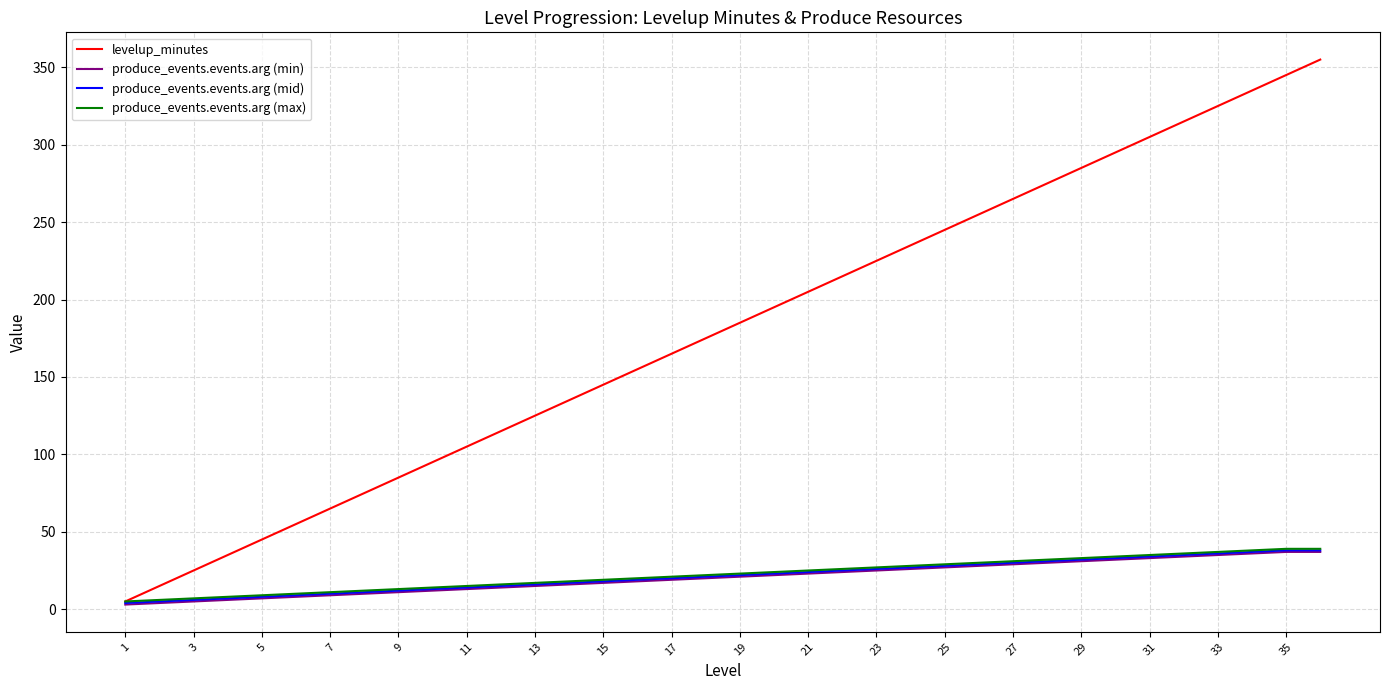

How many values in the levelup_minutes series are below 185?

18